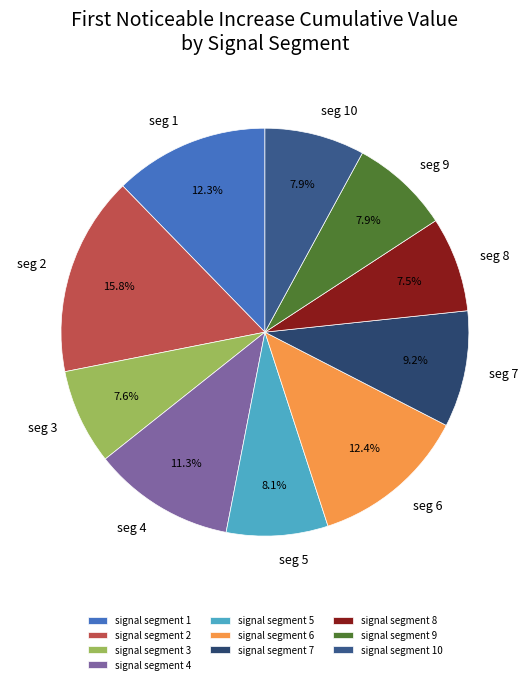

Which category has the biggest portion of the pie?

signal segment 2